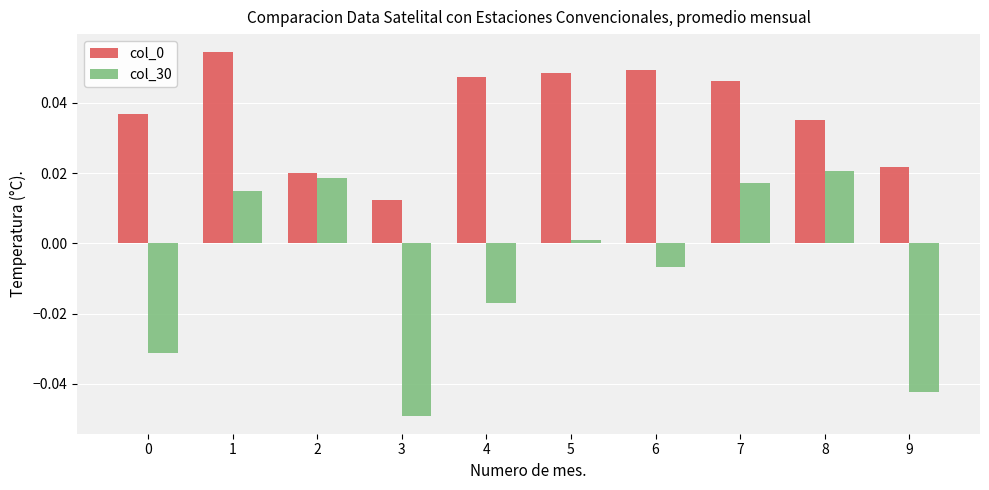

Is the value of col_0 at 5 greater than the value of col_30 at 8?

Yes